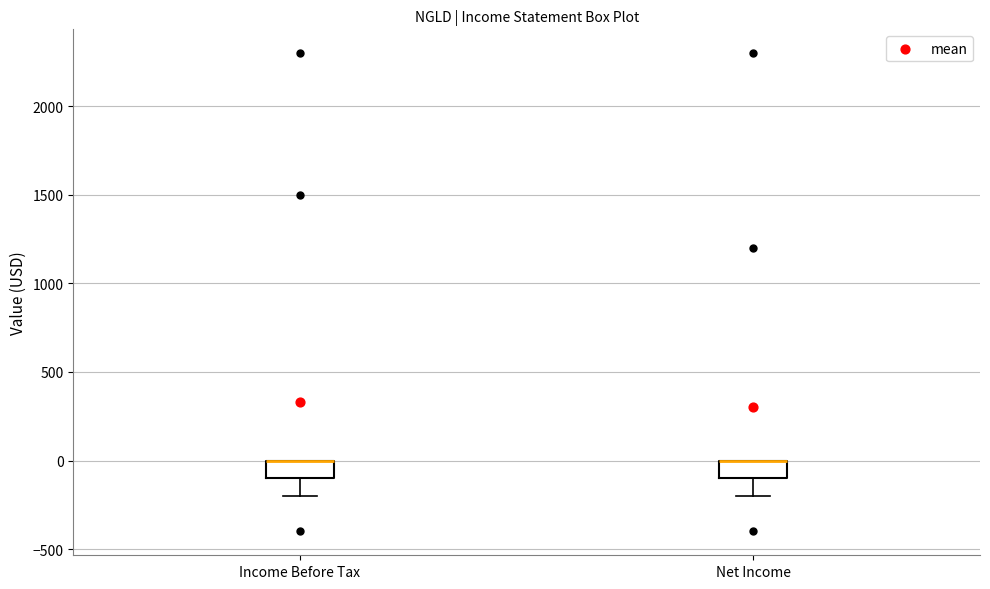

Reading left to right, read every box against the y-axis: the position of its median line, the range the box covers, and the ends of its whiskers. The values are not printed on the chart, so give them approximately, as read against the axis.

Income Before Tax: median 0 (drawn on the box's upper edge), box -100 to 0, whiskers -200 to 0
Net Income: median 0 (drawn on the box's upper edge), box -100 to 0, whiskers -200 to 0